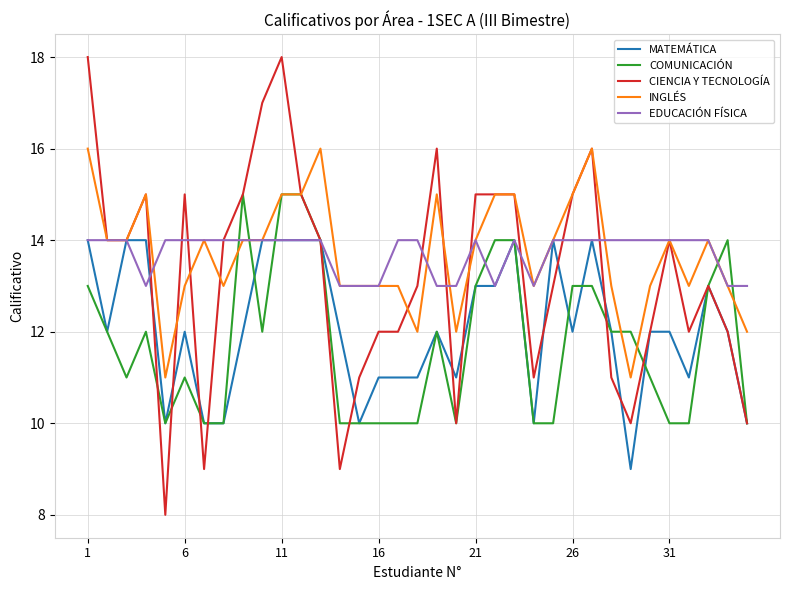

What are all the series names shown in the legend?

MATEMÁTICA, COMUNICACIÓN, CIENCIA Y TECNOLOGÍA, INGLÉS, EDUCACIÓN FÍSICA